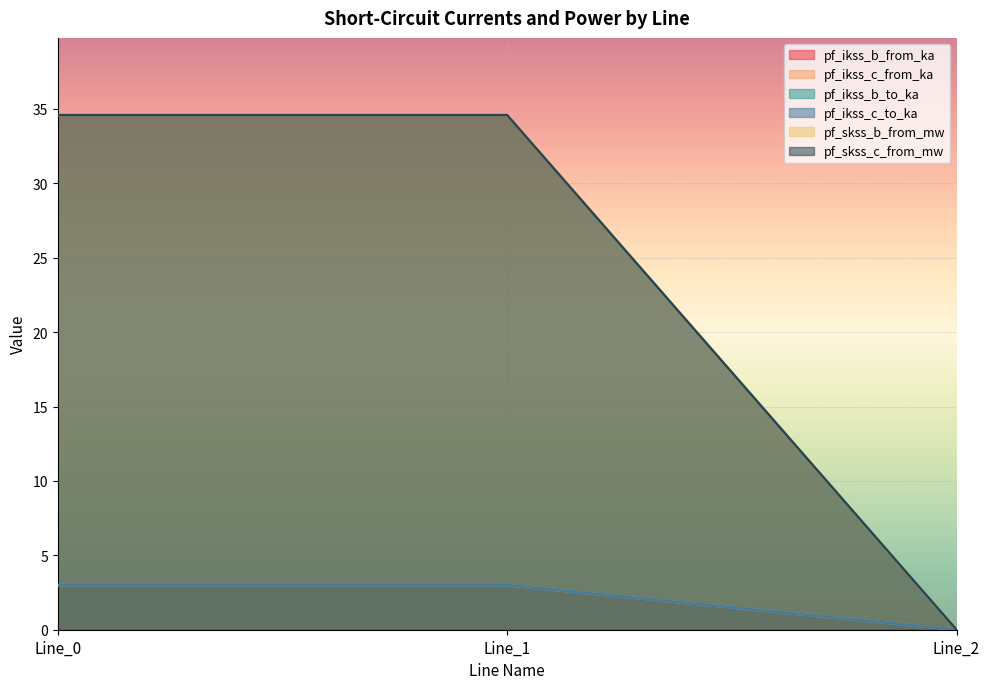

Reading left to right, transcribe all the data shown in this chart.

pf_ikss_b_from_ka: Line_0=34.6	Line_1=34.6	Line_2=0.0
pf_ikss_c_from_ka: Line_0=3.0	Line_1=3.0	Line_2=0.0
pf_ikss_b_to_ka: Line_0=3.0	Line_1=3.0	Line_2=0.0
pf_ikss_c_to_ka: Line_0=3.0	Line_1=3.0	Line_2=0.0
pf_skss_b_from_mw: Line_0=3.0	Line_1=3.0	Line_2=0.0
pf_skss_c_from_mw: Line_0=34.6	Line_1=34.6	Line_2=0.0